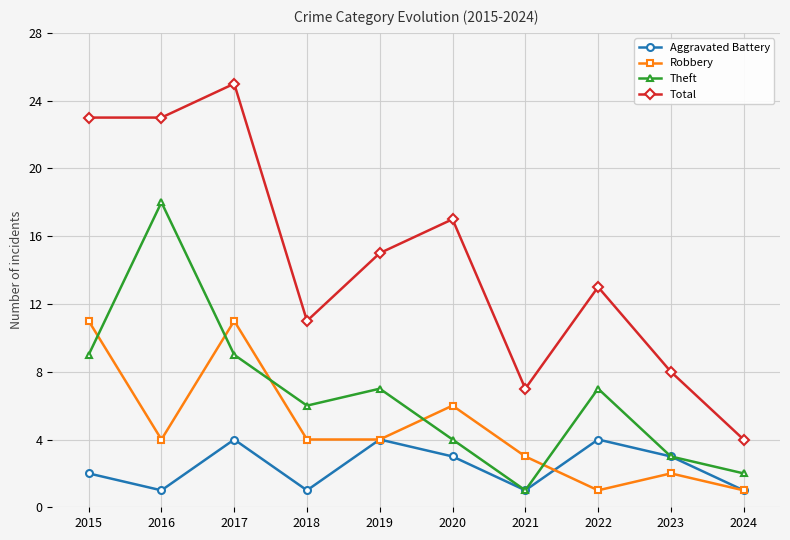

Where does the Aggravated Battery series first go above 3?

2017